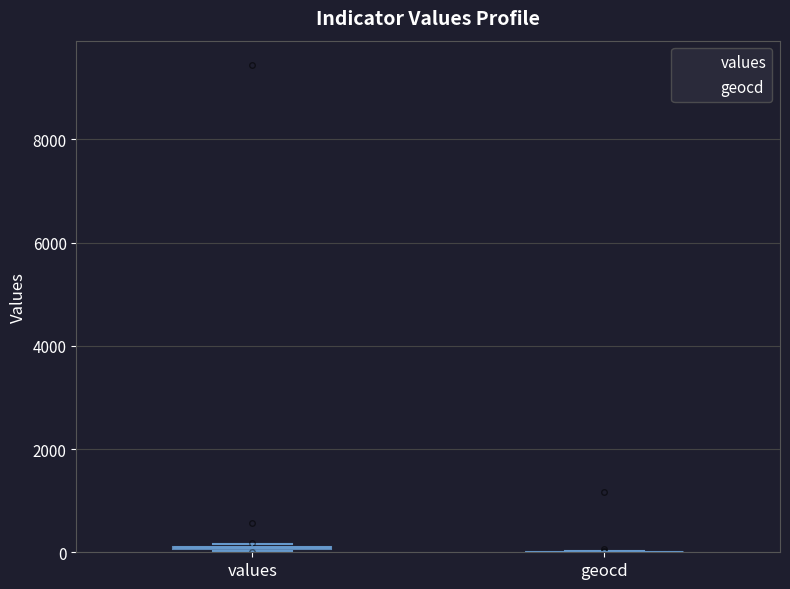

What is the average value of the values series?

333